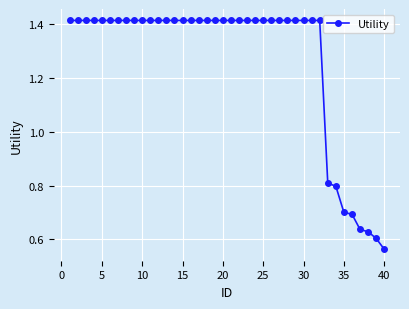

What is the difference between the maximum and minimum values?

0.9